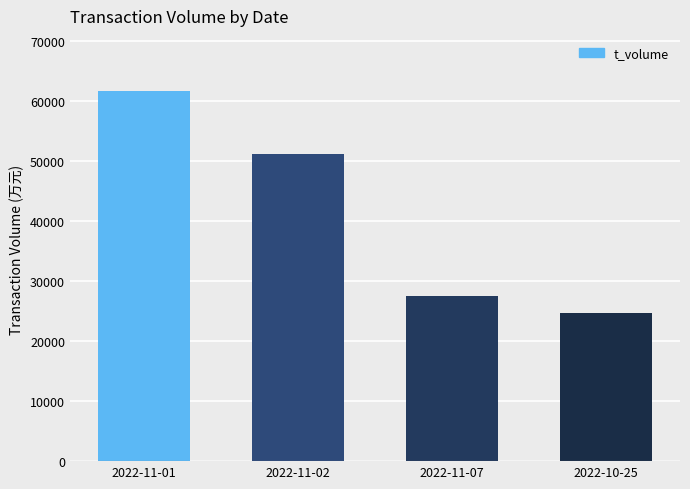

Reading left to right, transcribe all the data shown in this chart.

61560	51121	27512	24585